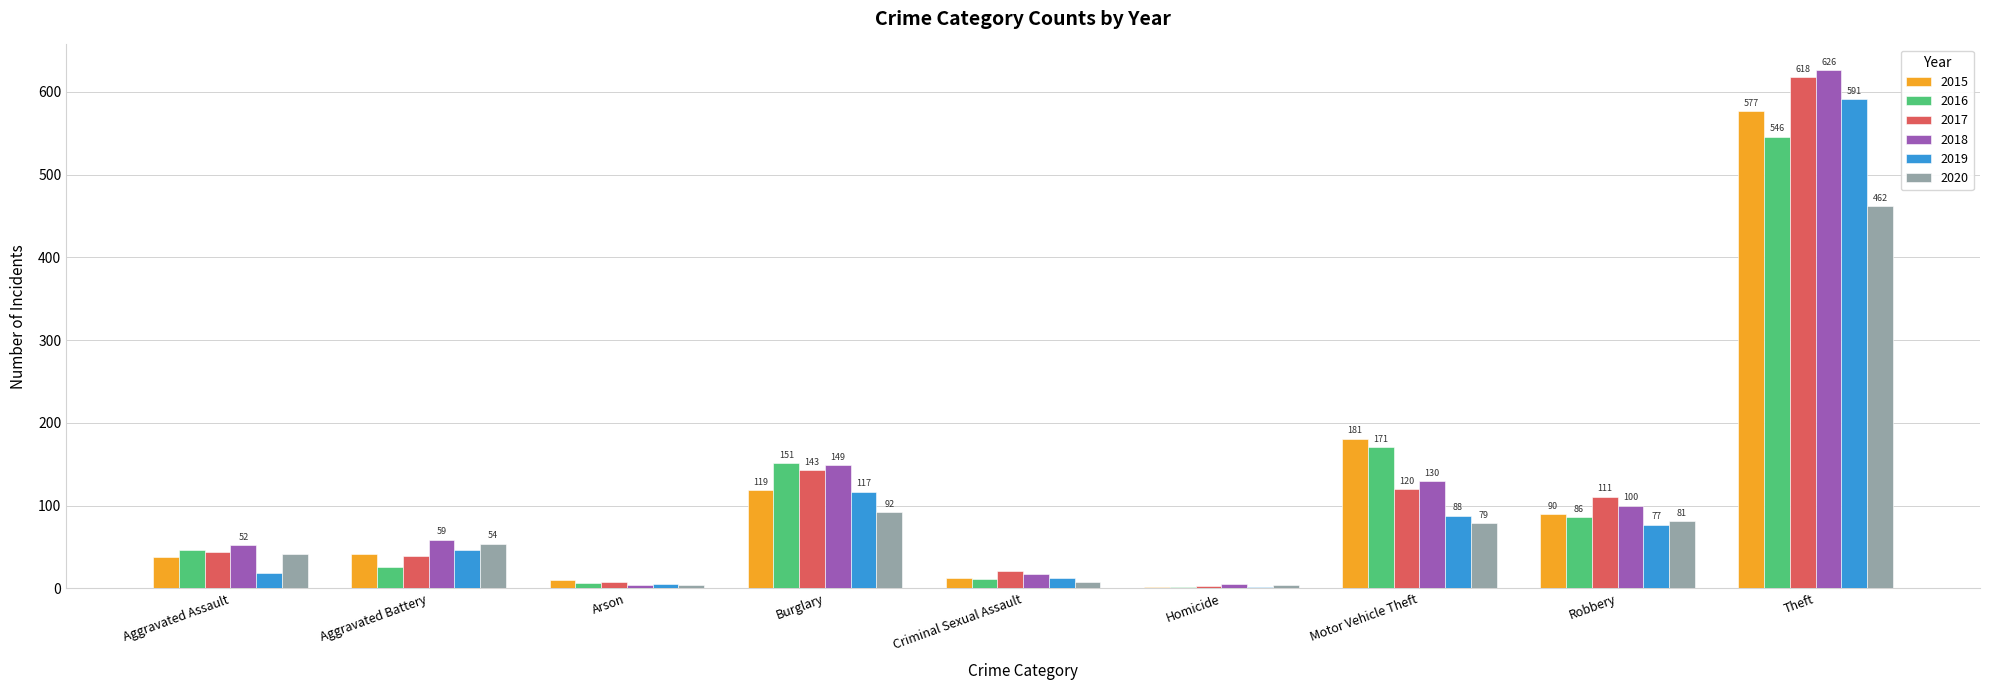

List the labels in order of 2019 value, largest first.

Theft, Burglary, Motor Vehicle Theft, Robbery, Aggravated Battery, Aggravated Assault, Criminal Sexual Assault, Arson, Homicide